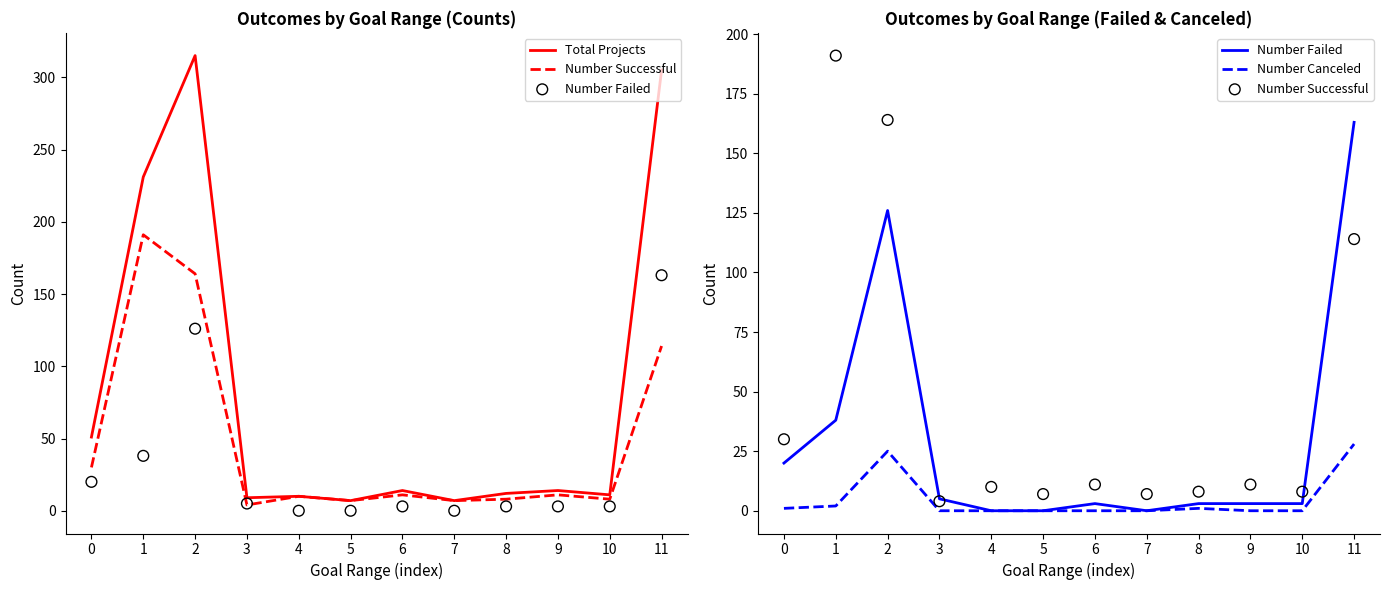

What is the total value across all series at 8?

24